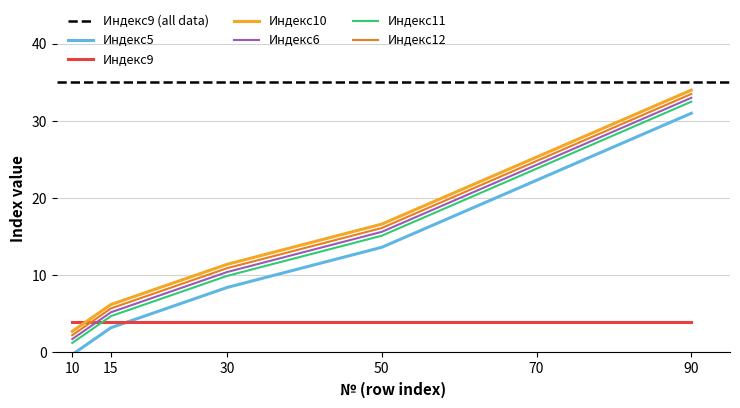

True or false: Индекс5 has a value of 22.3 at 70.

True